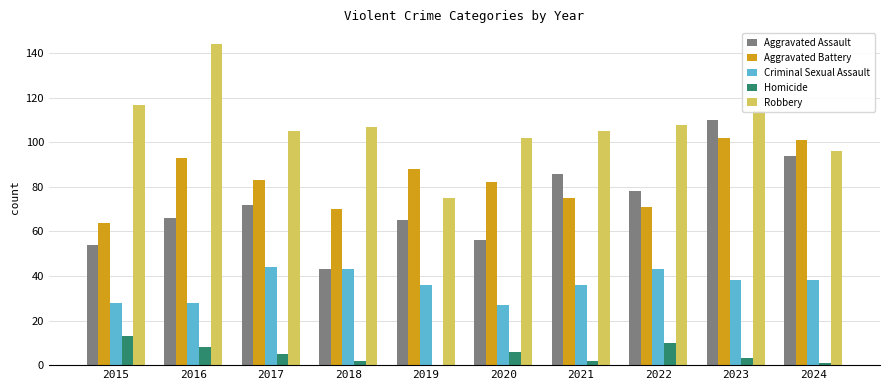

True or false: Criminal Sexual Assault has a value of 36 at 2019.

True